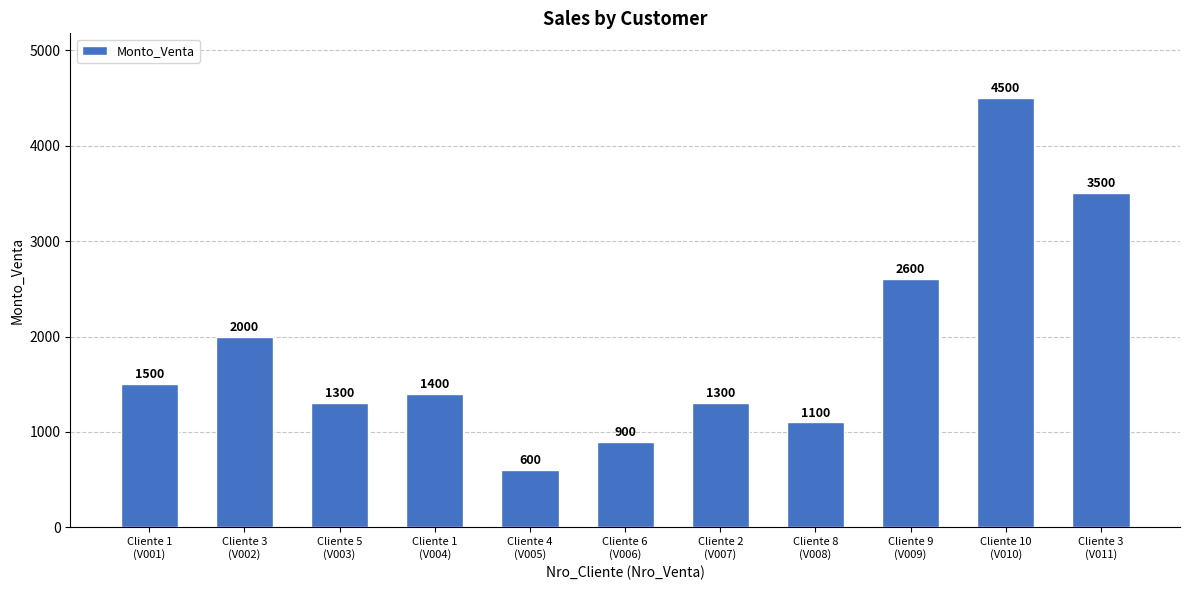

The value at Cliente 3
(V002) is 2926. True or false?

False